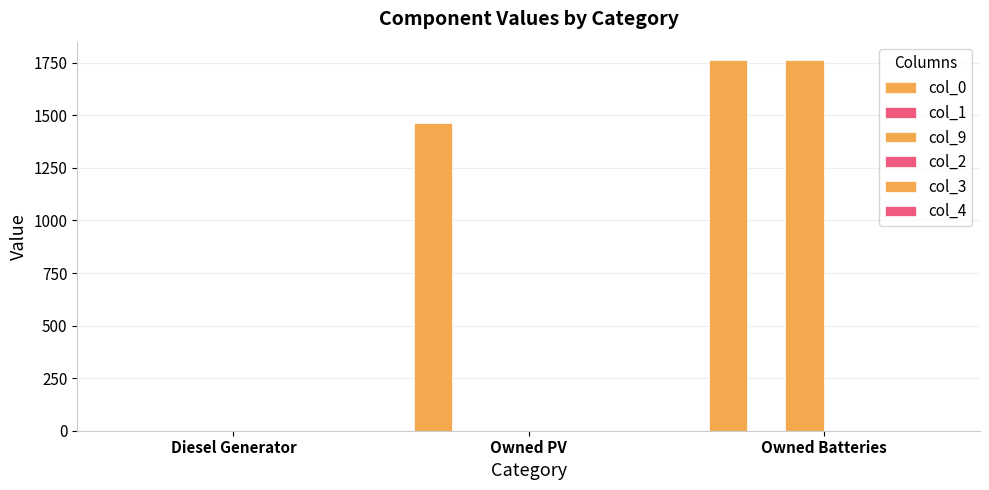

What is the value of the col_0 bar at the 2nd from the left?

1461